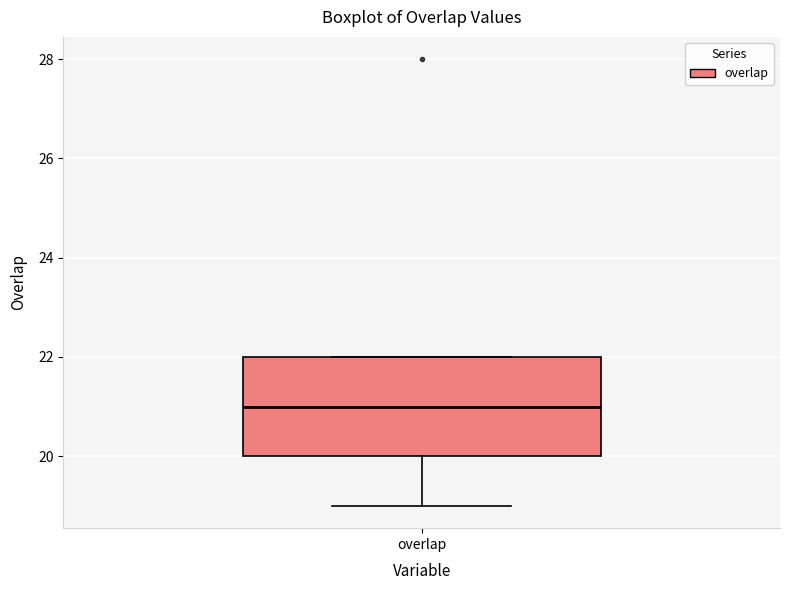

Where does the lower whisker of the box for overlap end on the y-axis? The values are not printed on the chart, so give them approximately, as read against the axis.

19